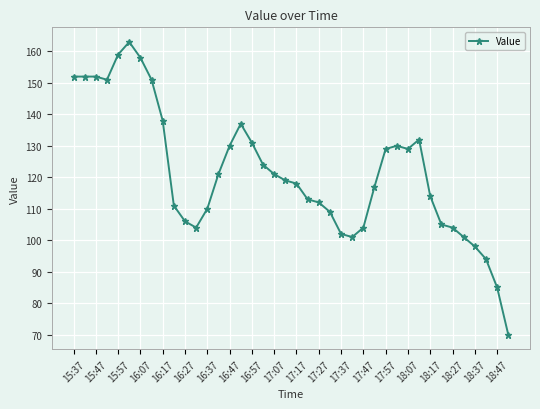

True or false: the data has more than 2 interior local peaks.

True